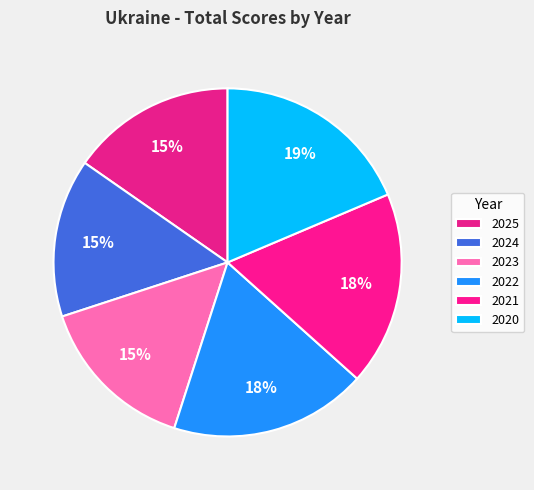

To the nearest percent, what is the average slice percentage?

17%